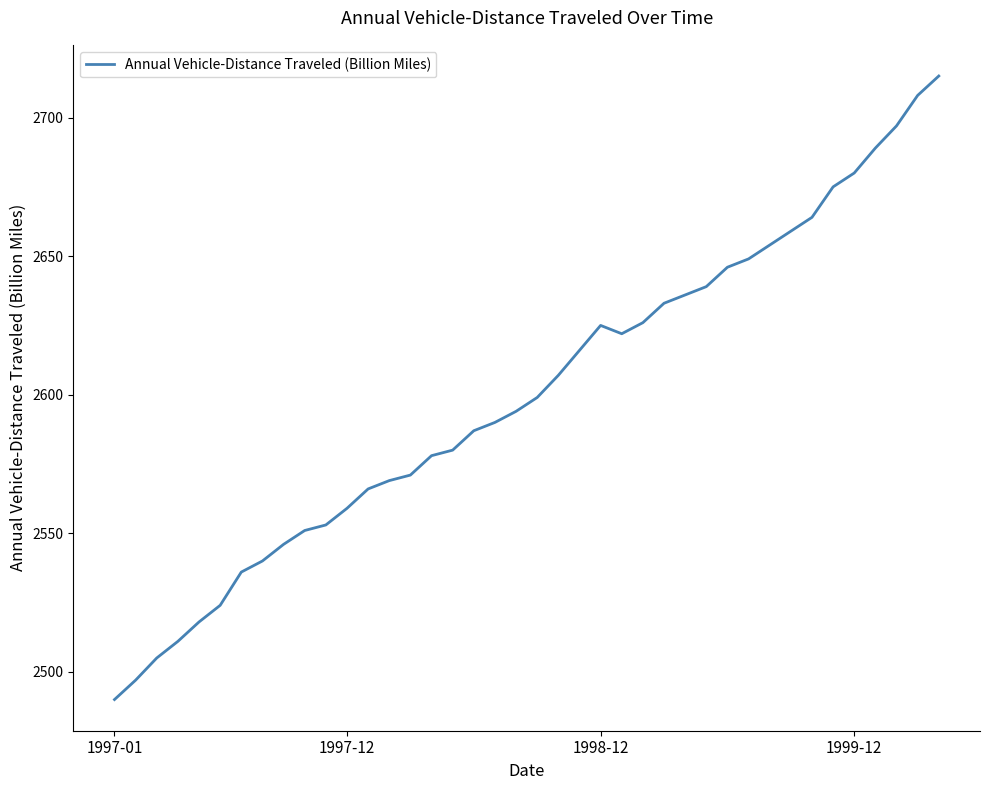

What is the difference between the maximum and minimum values?

225